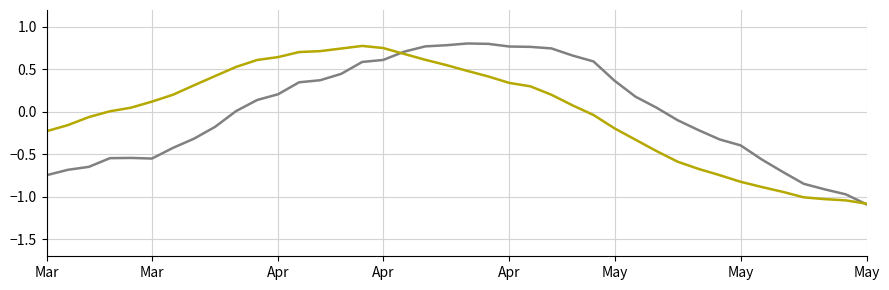

What is the smallest value displayed?

-1.1